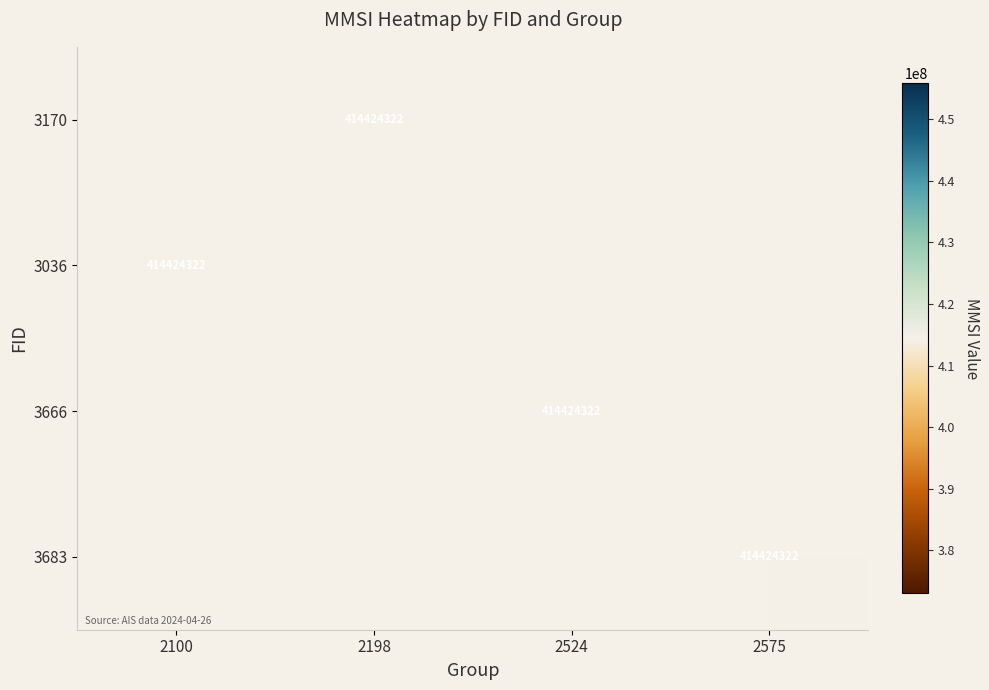

Rank the series by their maximum value, from highest to lowest.

3170, 3036, 3666, 3683